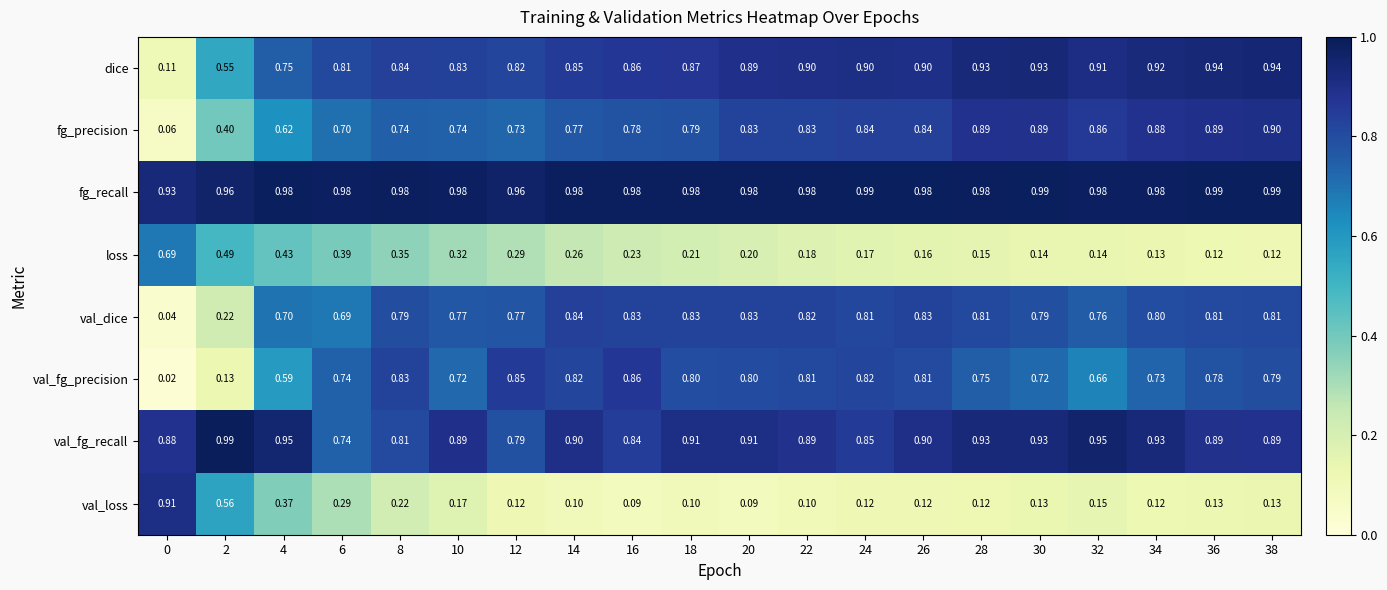

What is the spread (max minus min) of values at 20?

0.9